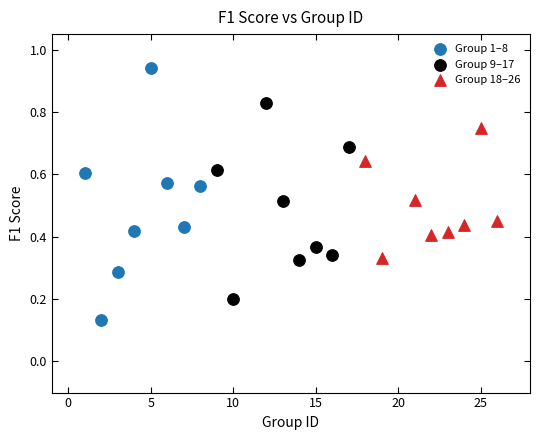

Which series contains the lowest Y value?

Group 1–8